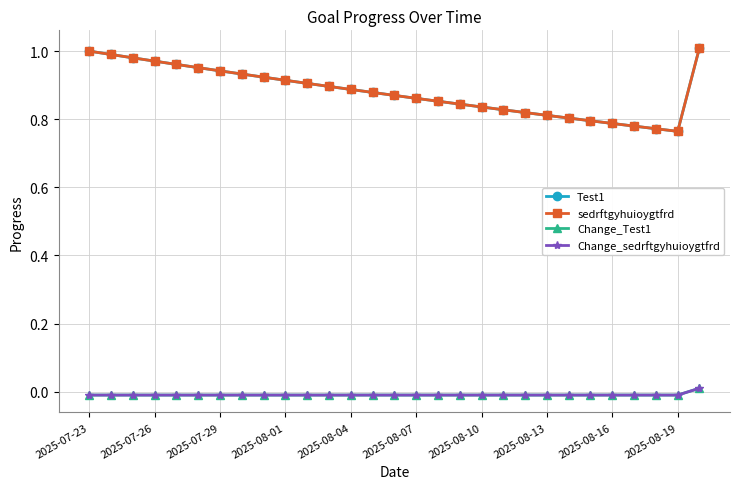

Which series has the widest spread of values?

Test1